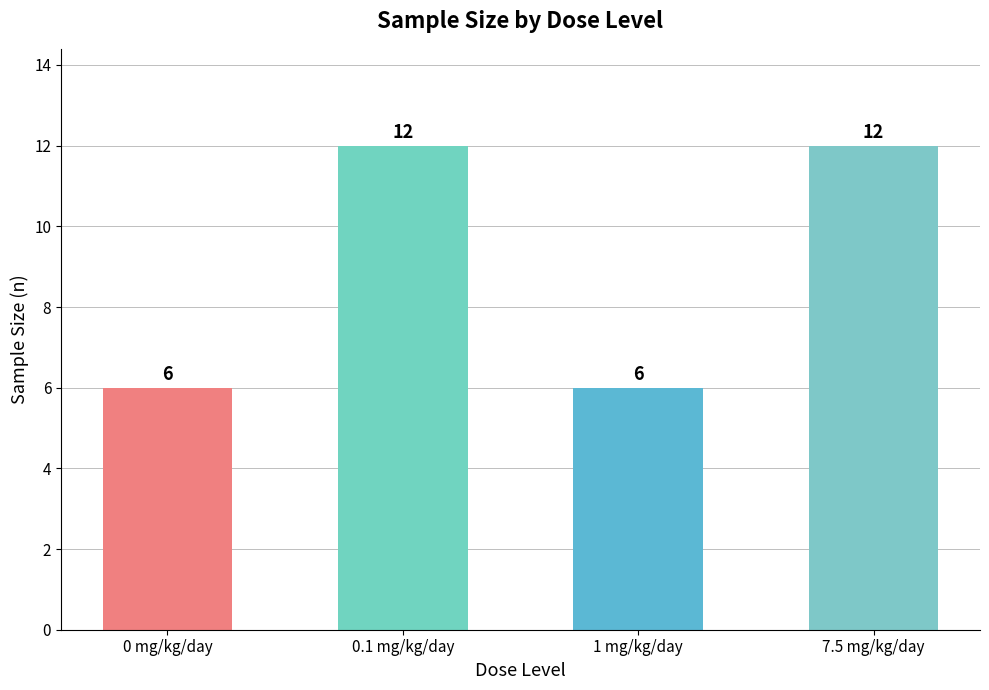

What is the smallest value displayed?

6